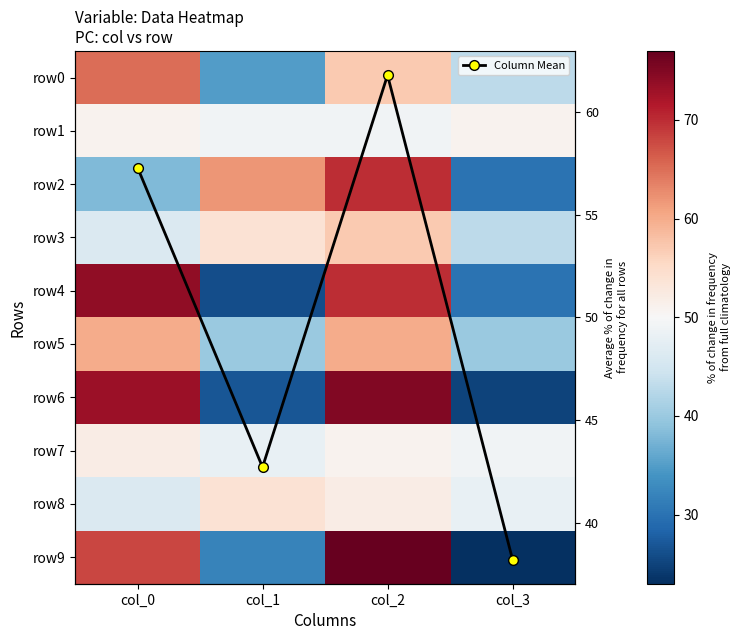

What is the highest value of the Column Mean series?

61.8